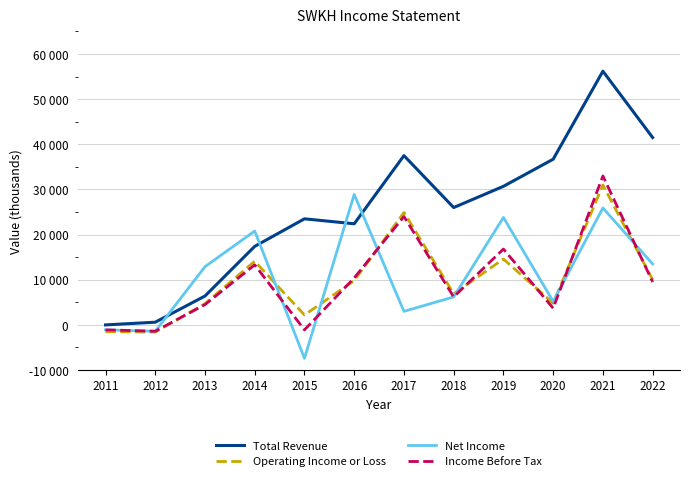

True or false: Net Income and Total Revenue intersect in this chart.

True